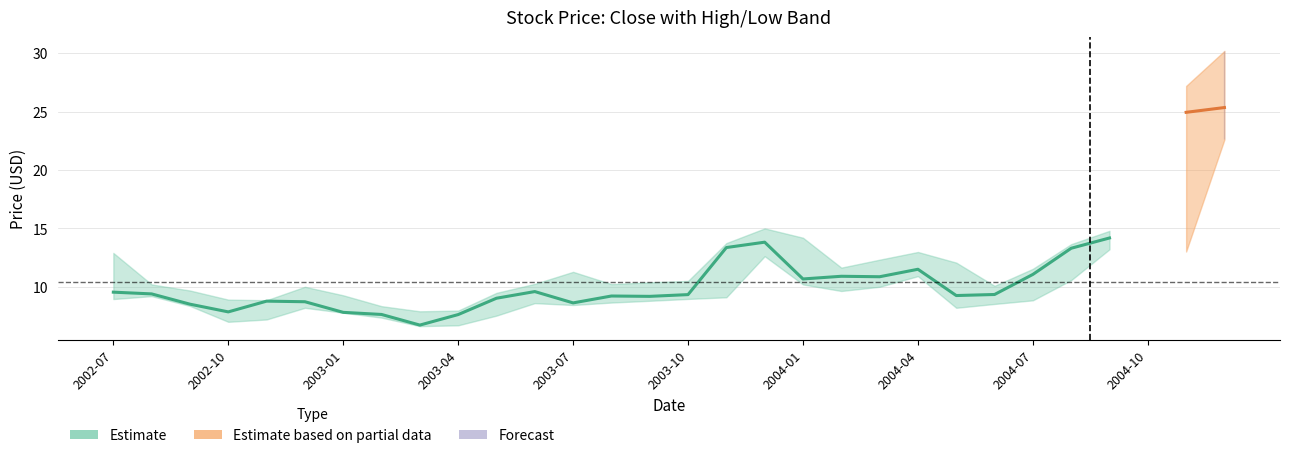

What position from the right is 22?

8